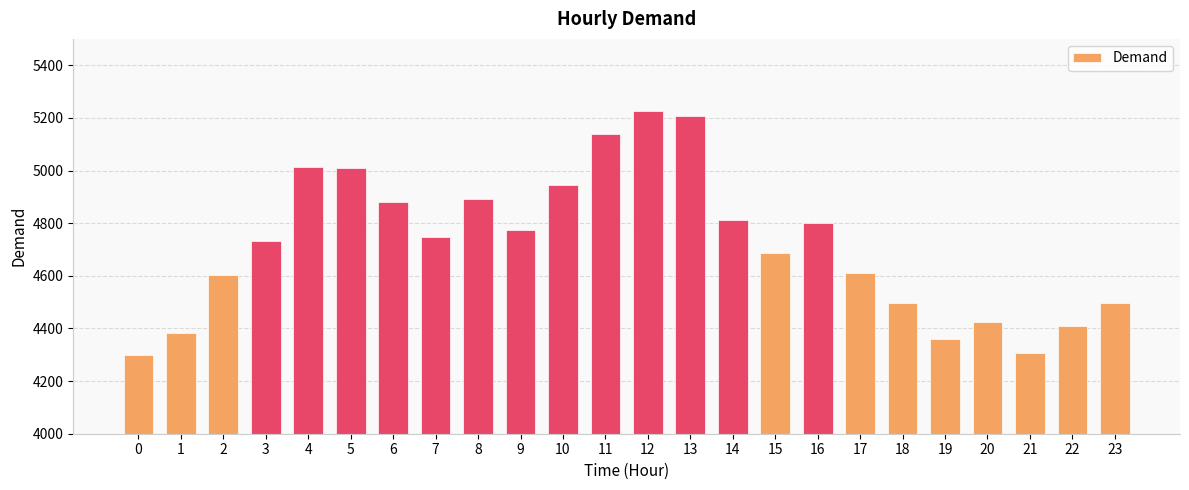

How many data points are less than 4747?

12